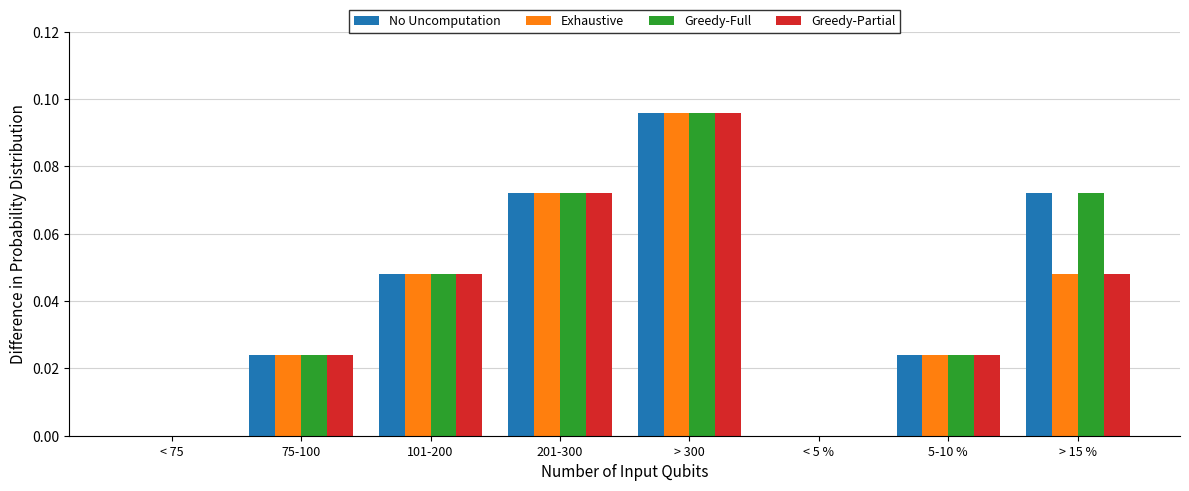

Is it true that Exhaustive equals 0.0 at 5-10 %?

True